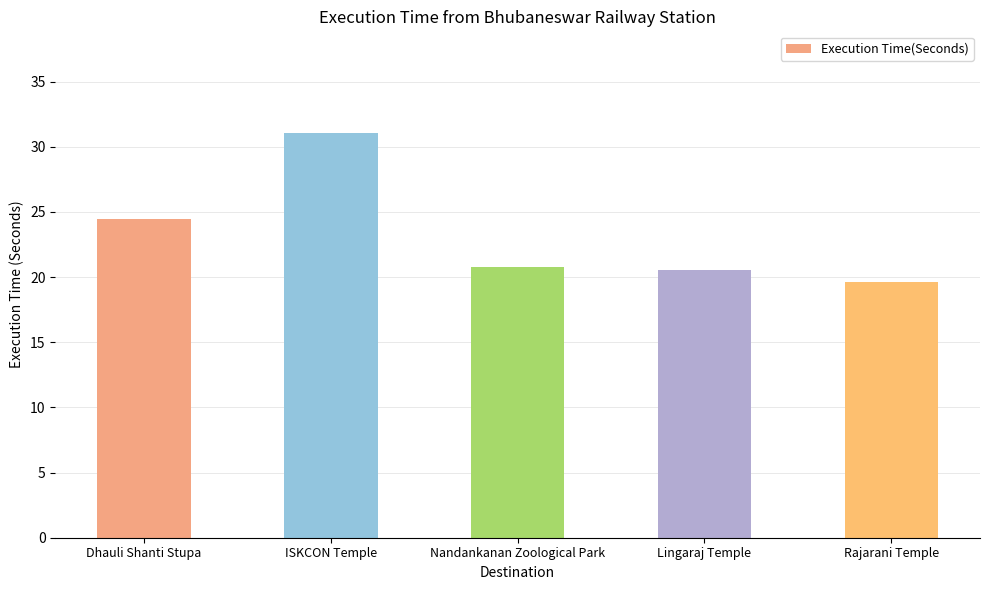

At which category does the chart reach its minimum across all series?

Rajarani Temple